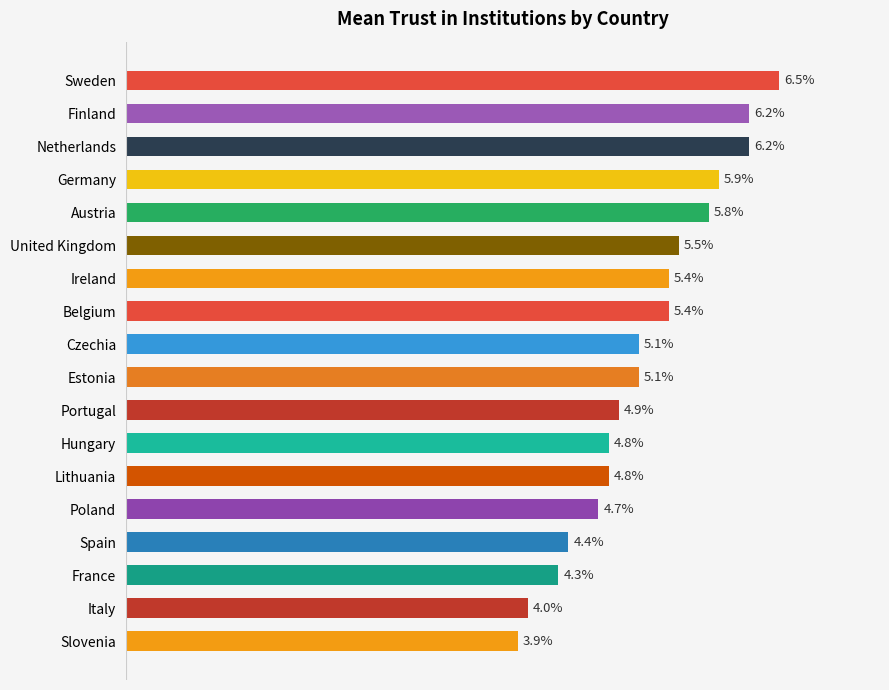

Which label corresponds to the largest value in the chart?

Sweden